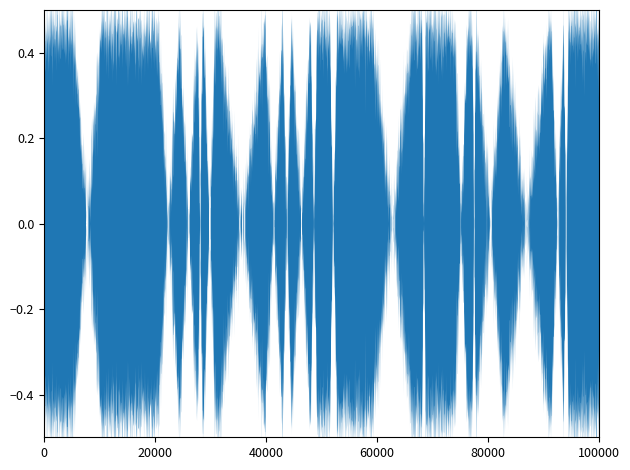

True or false: x_values and y_values intersect in this chart.

False